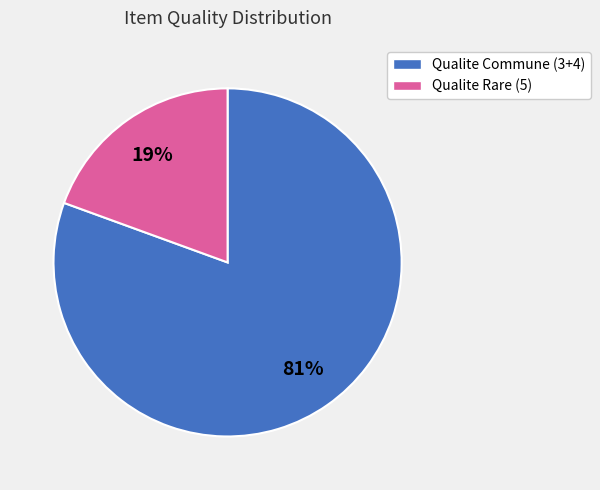

How many slices are in this pie chart?

2